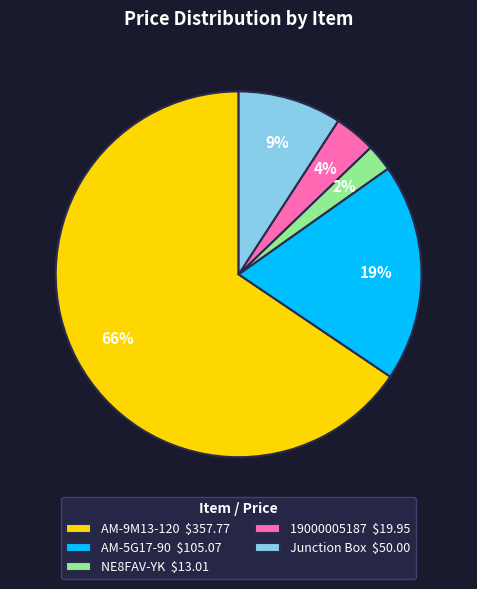

To the nearest percent, what is the difference between the 19000005187 and AM-9M13-120 slice percentages?

62%